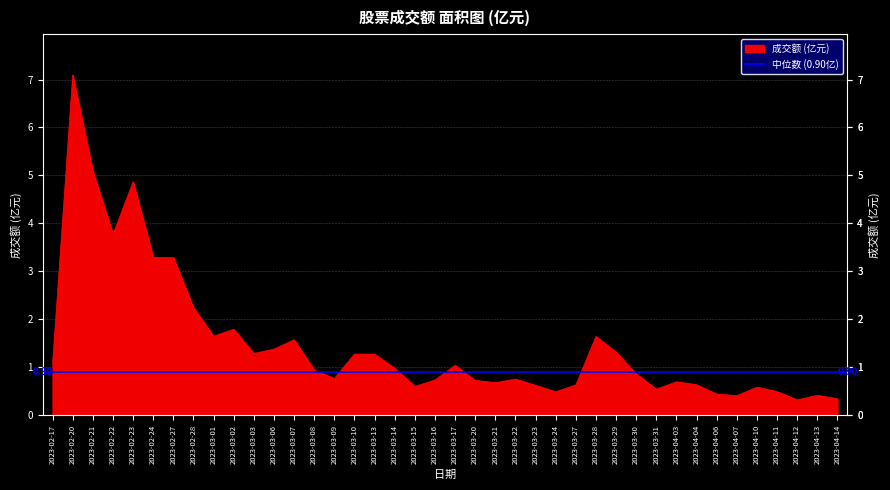

Is it true that the value at 2023-03-22 is 0.3?

False